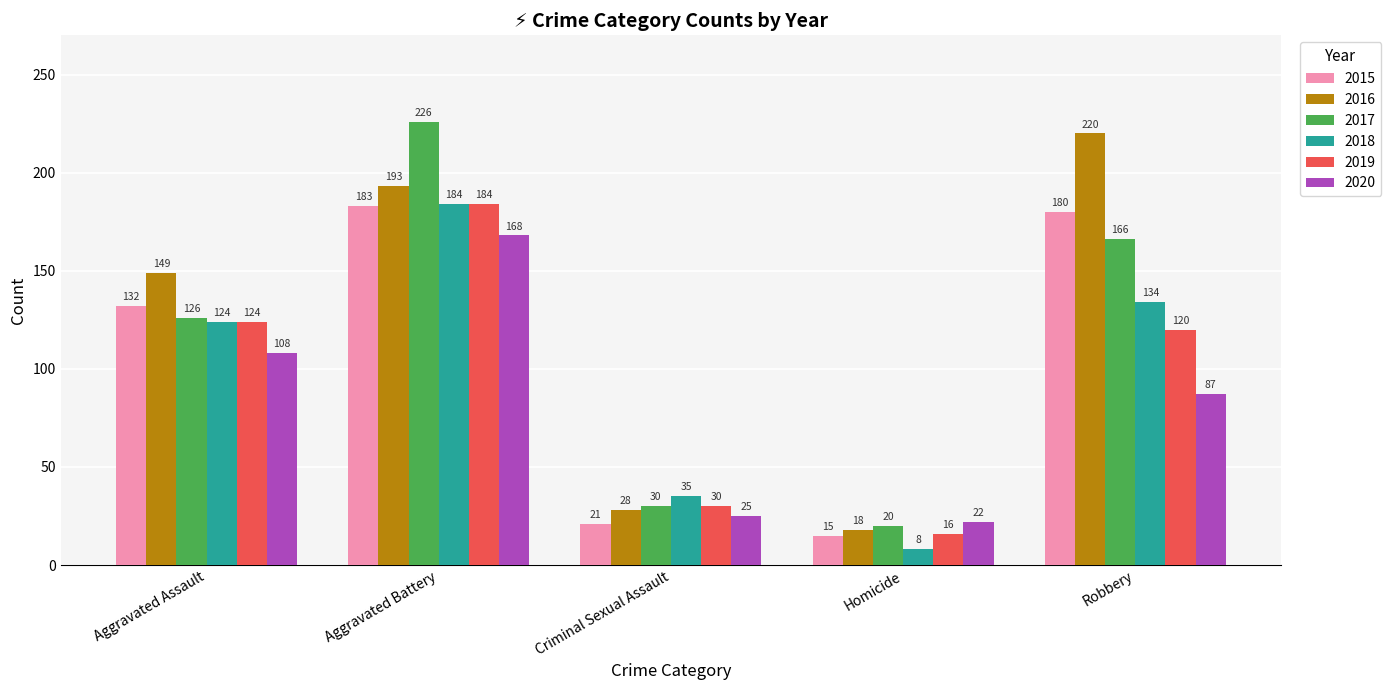

What is the value of the 2017 bar at the 2nd from the left?

226